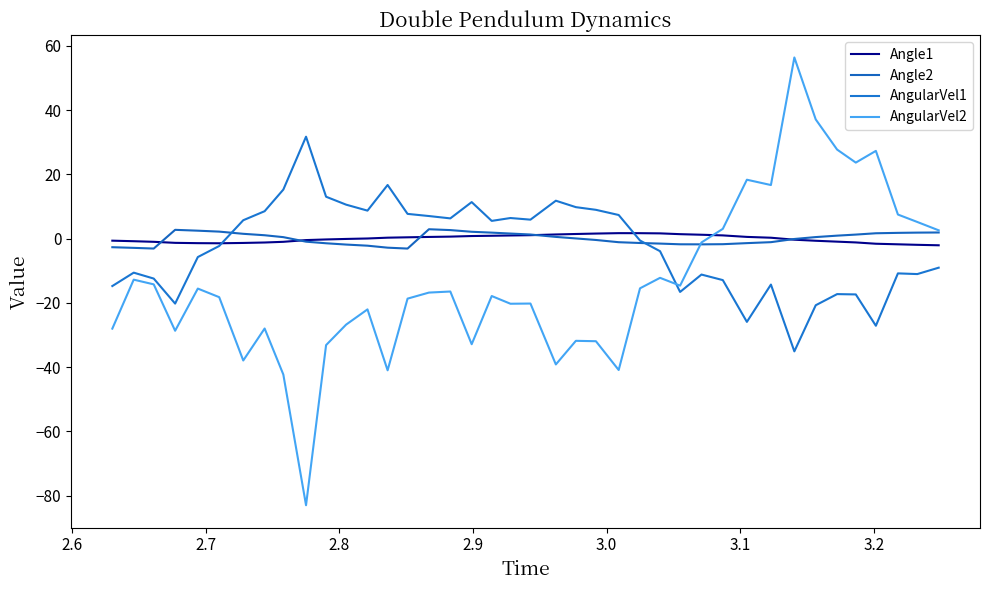

What is the label of the 39th point from the right?

2.6